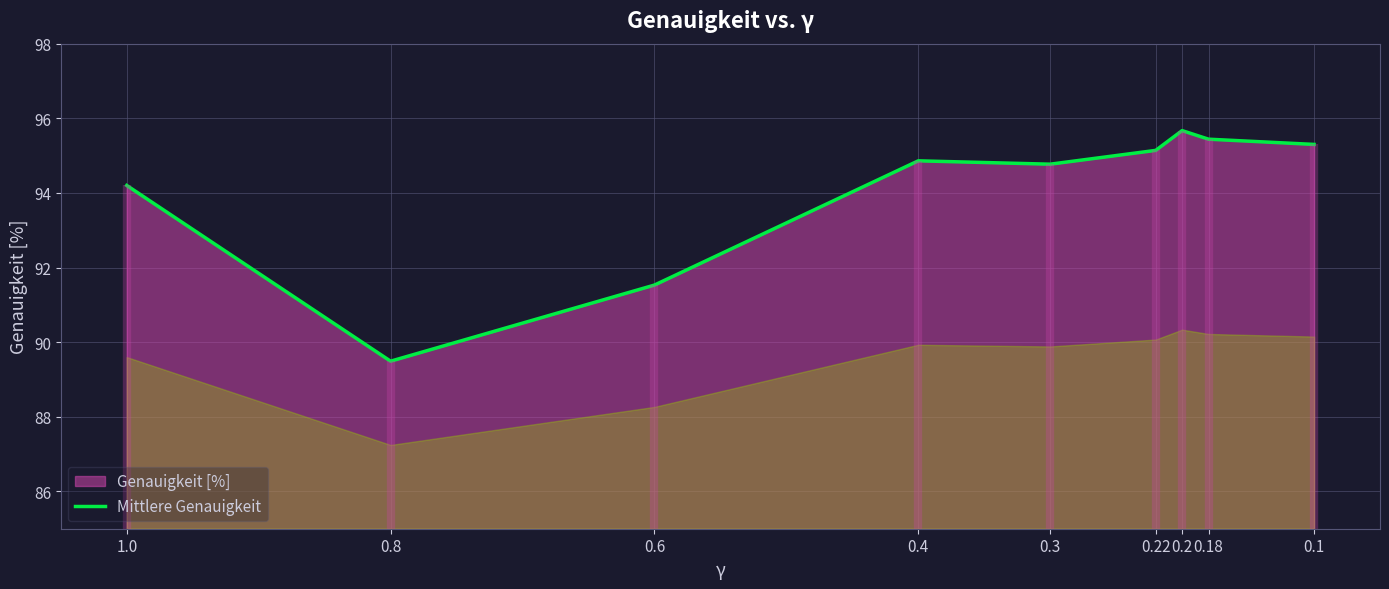

How many categories are shown in the chart?

9